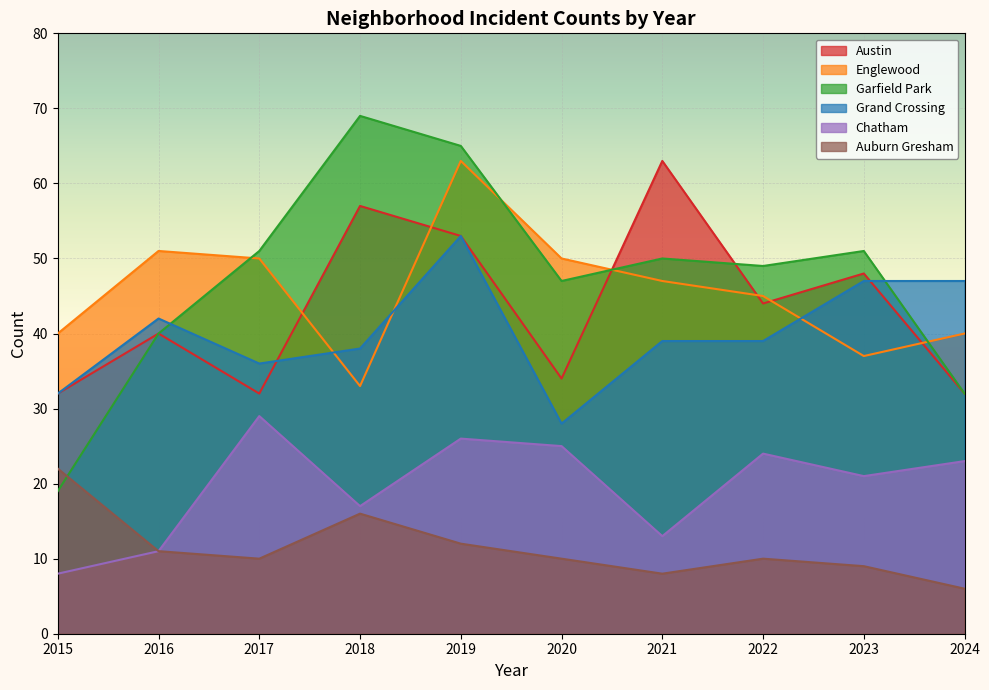

What are all the series names shown in the legend?

Austin, Englewood, Garfield Park, Grand Crossing, Chatham, Auburn Gresham